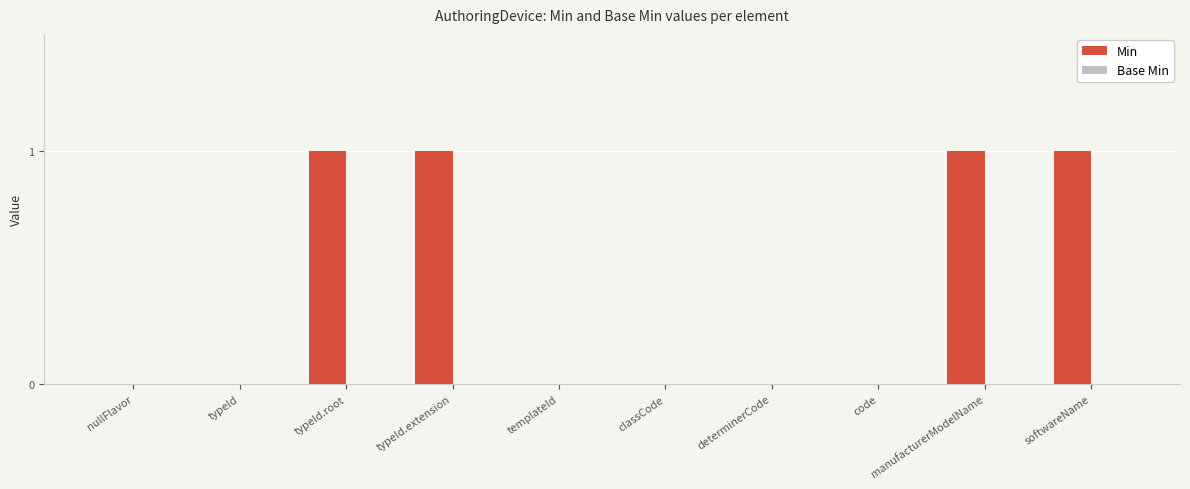

What is the change in value from nullFlavor to softwareName?

+1